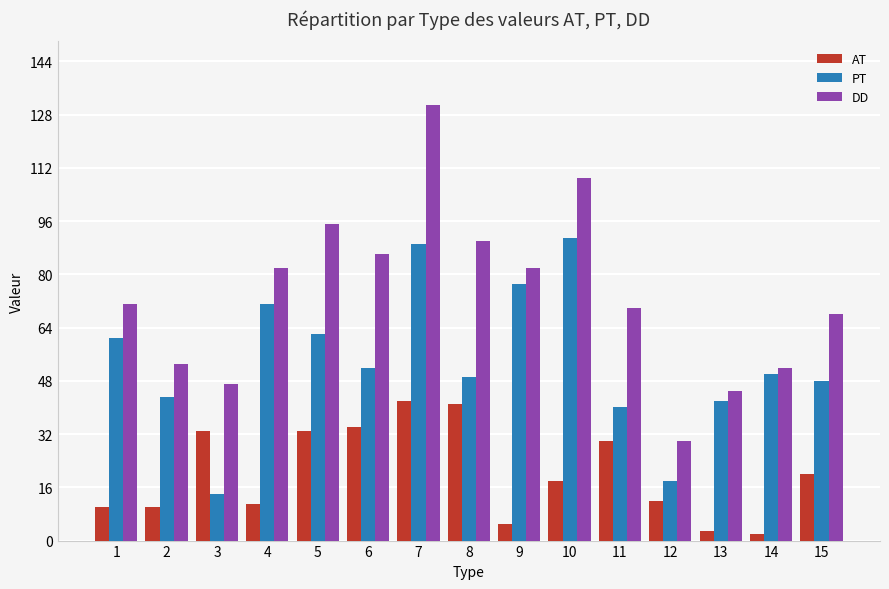

What is the difference between the maximum and second lowest values in the PT series?

73